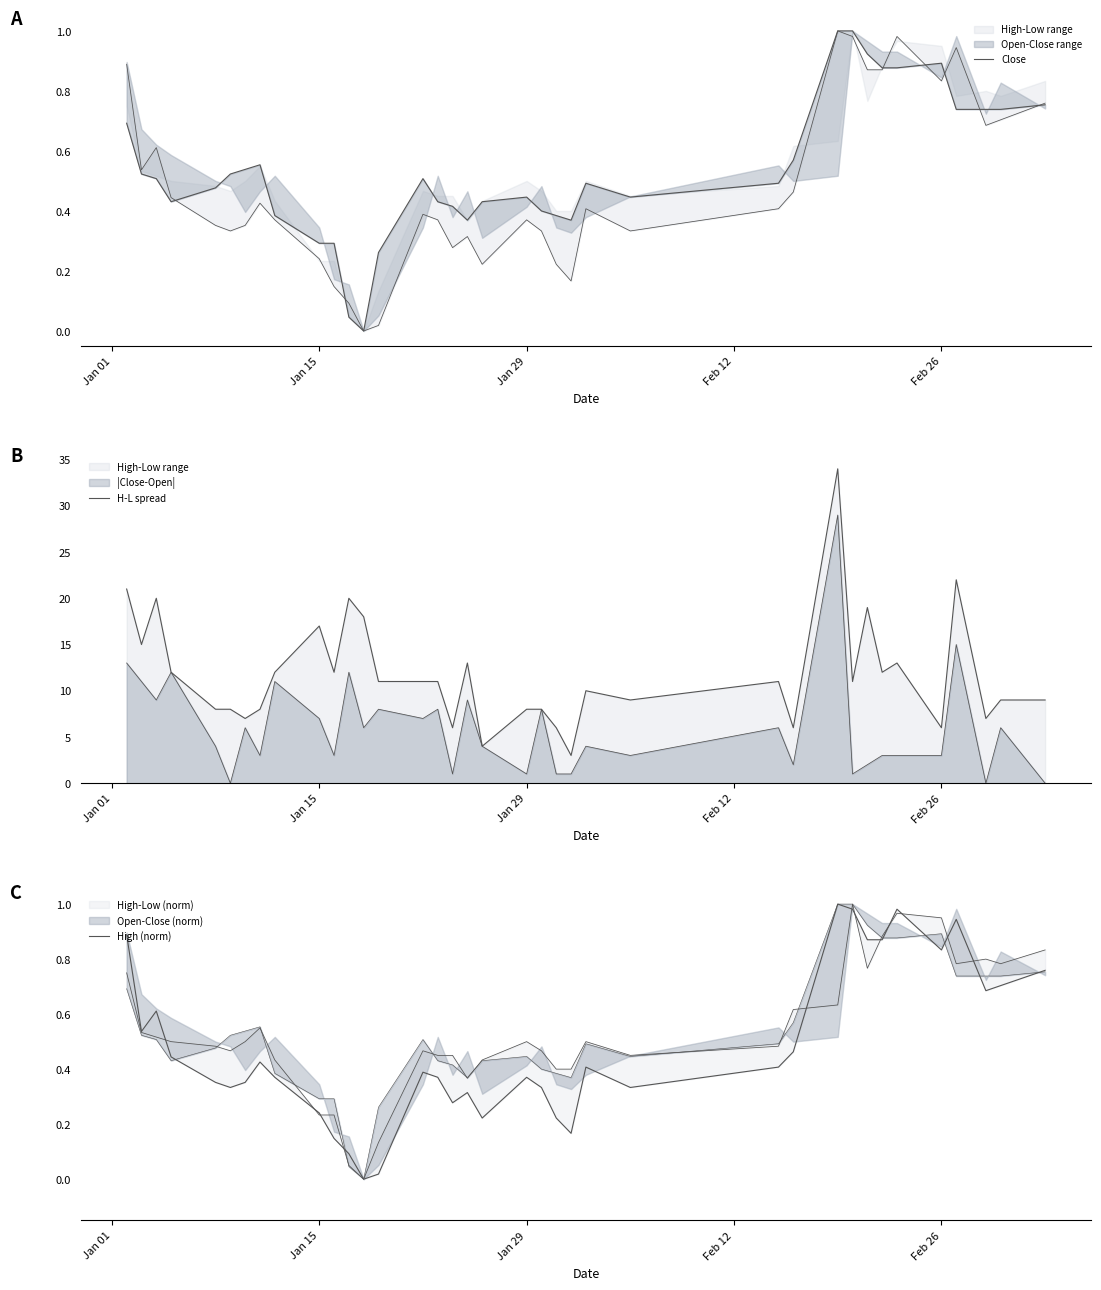

Is this an area chart (filled region under the line)?

No